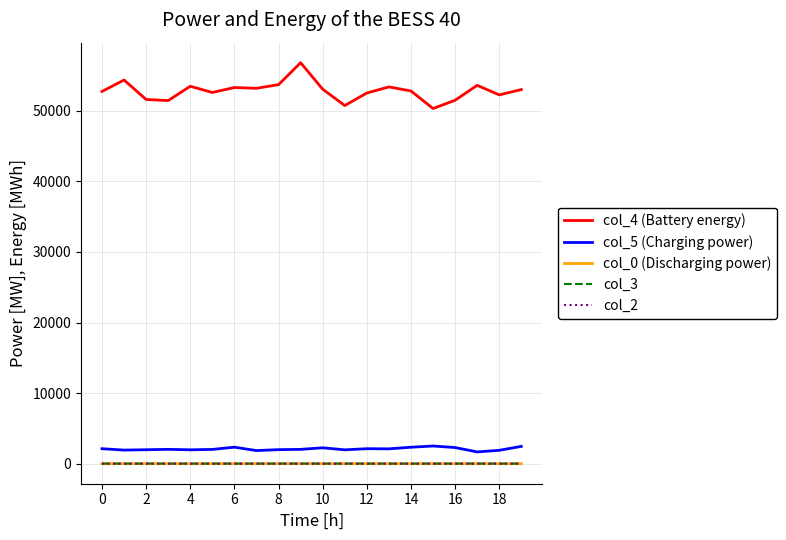

Which series has the largest total across all categories?

col_4 (Battery energy)